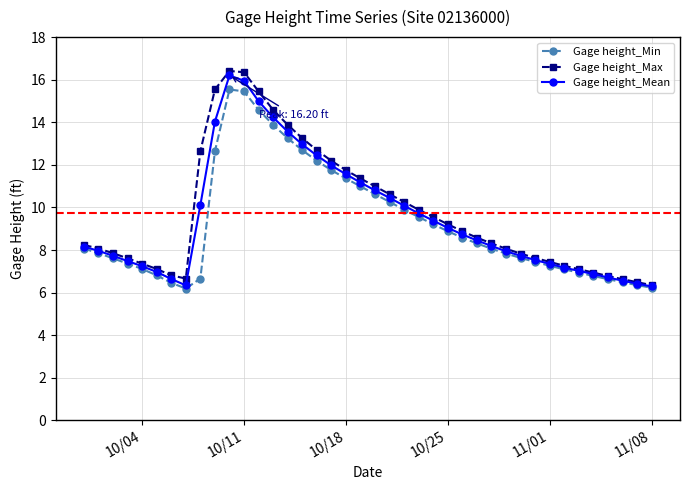

True or false: Gage height_Mean has more than 0 interior local peaks.

True